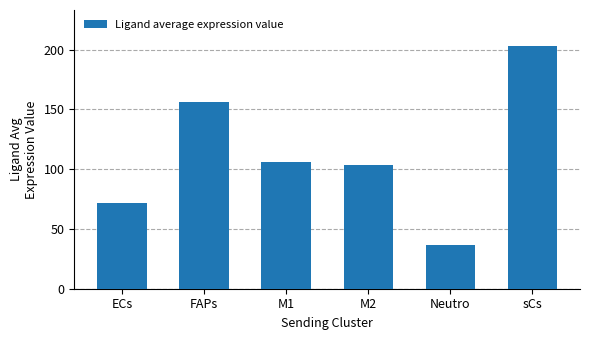

What is the sum of all values?

676.6